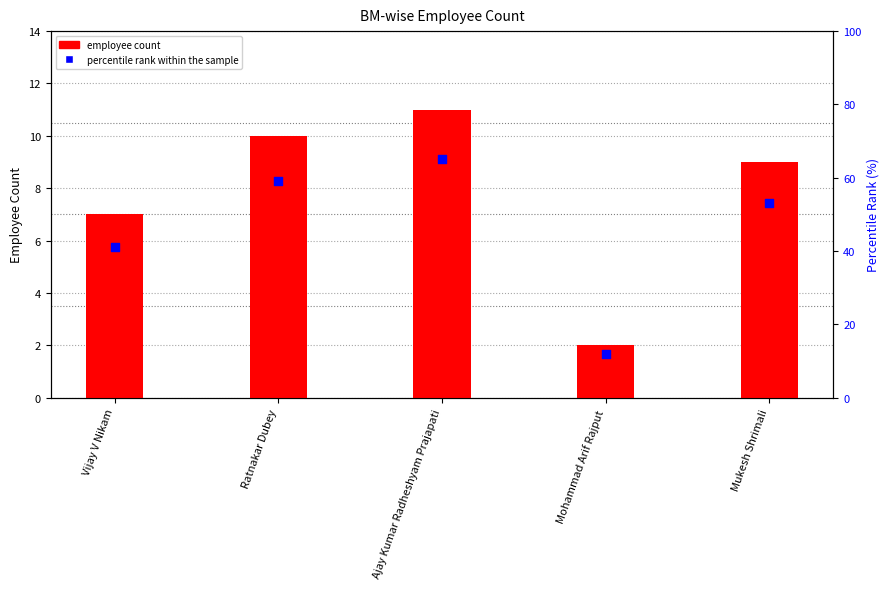

Which series reaches the minimum Y coordinate?

employee count